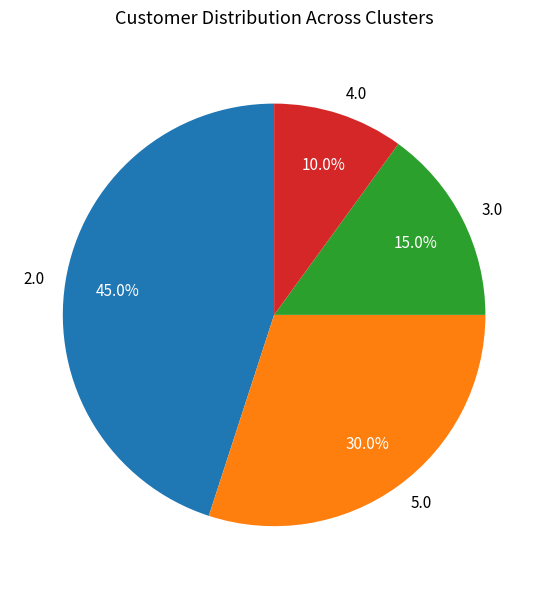

Is there a majority slice in this chart?

No